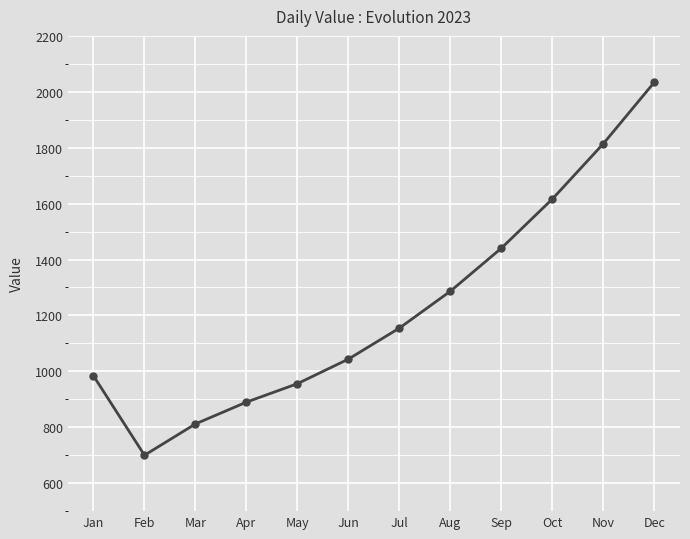

List the labels in order of value, smallest first.

Feb, Mar, Apr, May, Jan, Jun, Jul, Aug, Sep, Oct, Nov, Dec